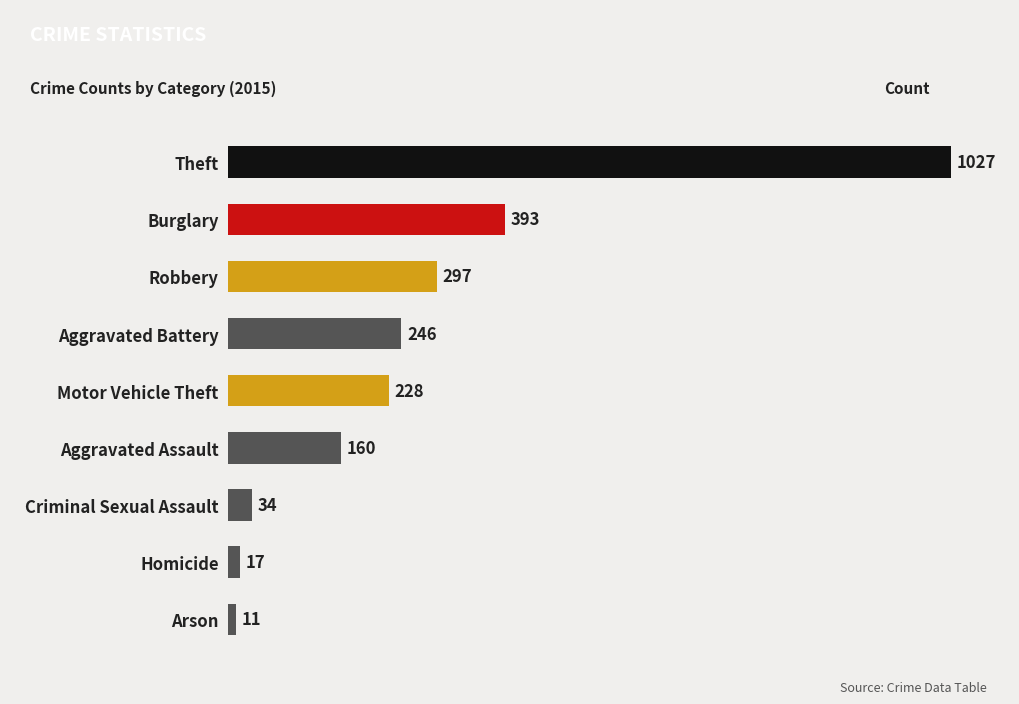

The chart shows a value of 401 at Aggravated Battery. True or false?

False